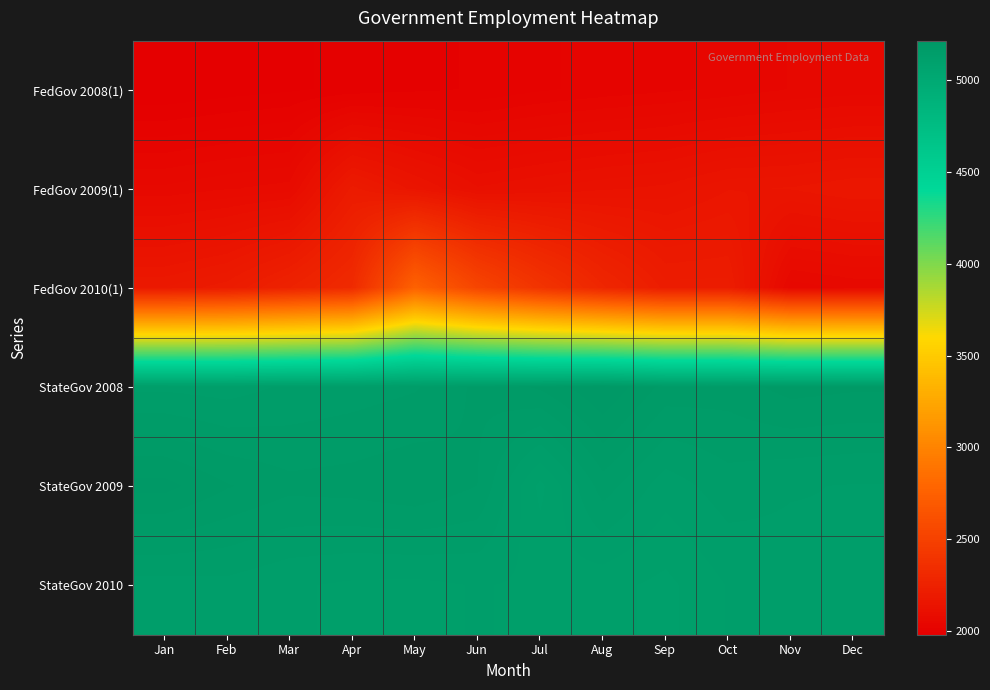

What is the difference between the highest and lowest values at Jun?

3171.3